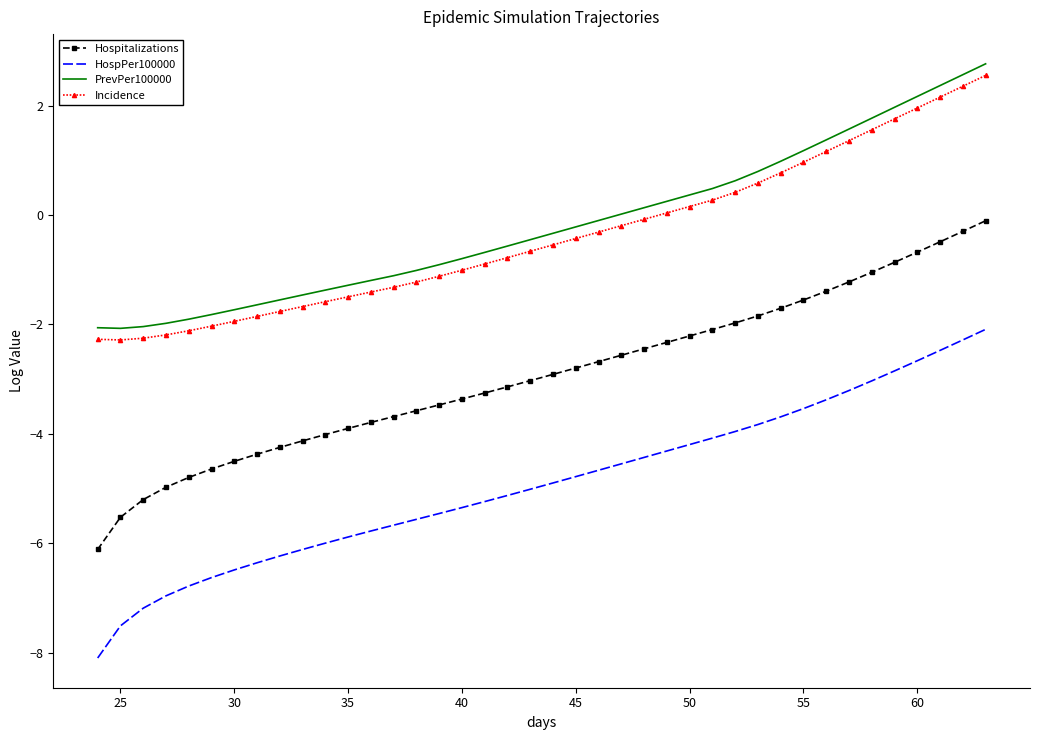

What is the smallest value displayed?

-8.1